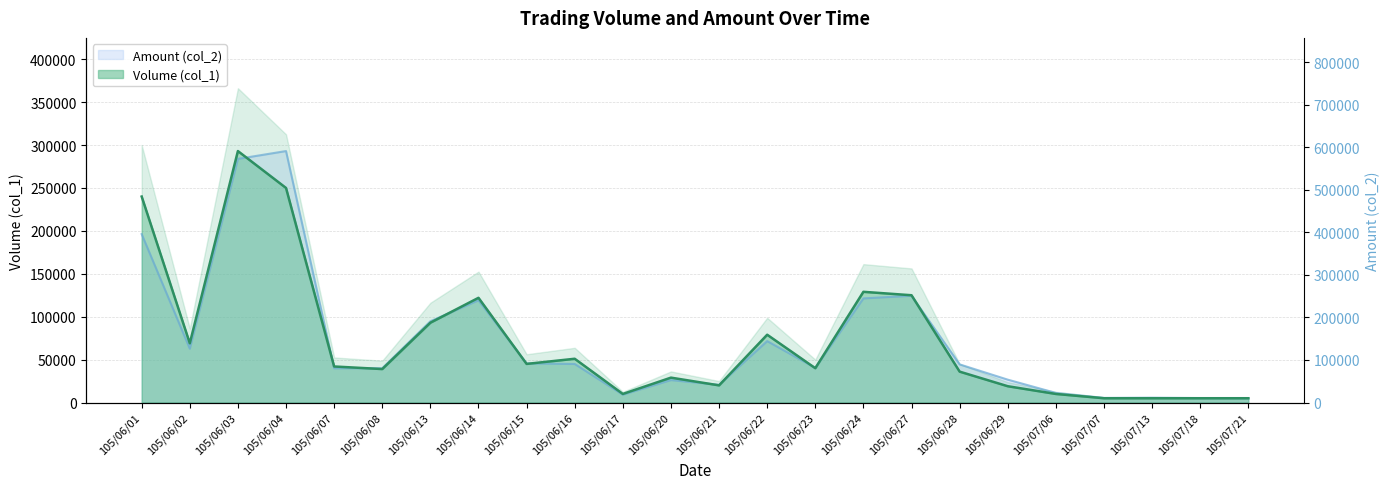

How many series are shown in this chart?

2